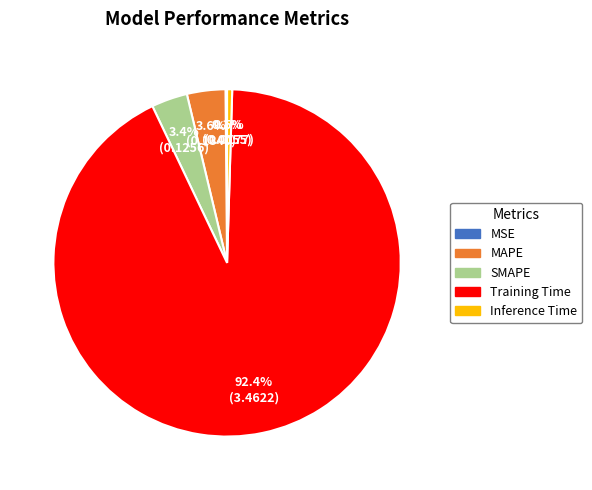

Combined, do SMAPE and MAPE account for over 50%?

No